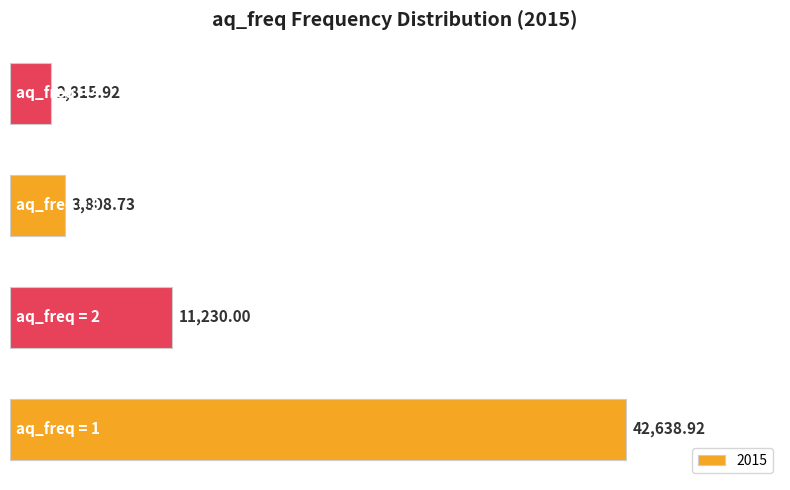

What is the difference between the maximum and minimum values?

39823.0